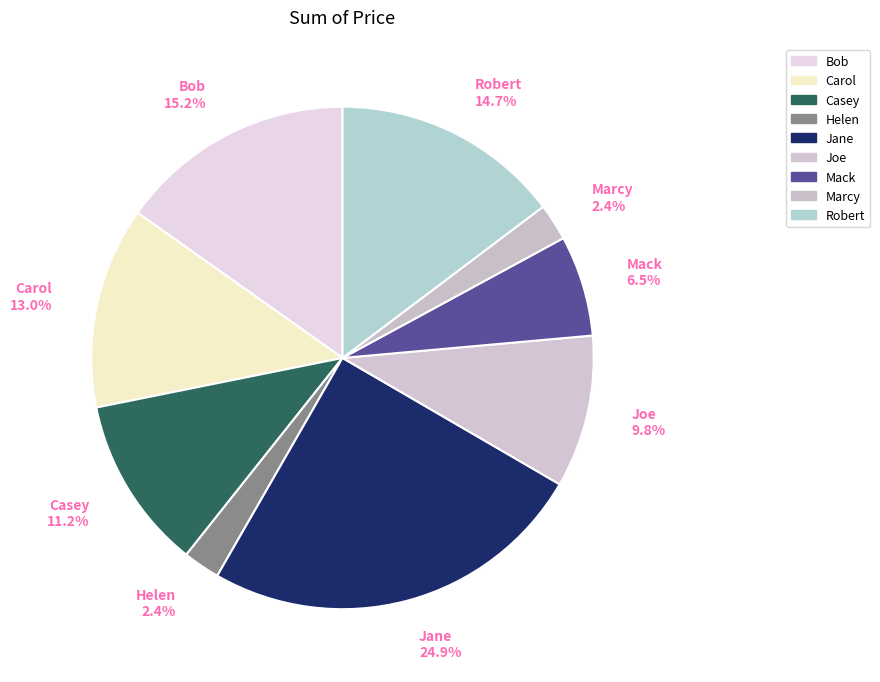

Is there a majority slice in this chart?

No